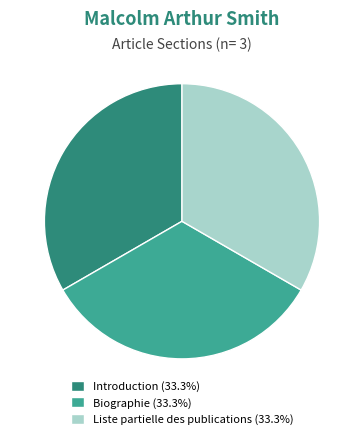

Combined, do Introduction (33.3%) and Biographie (33.3%) account for over 50%?

Yes